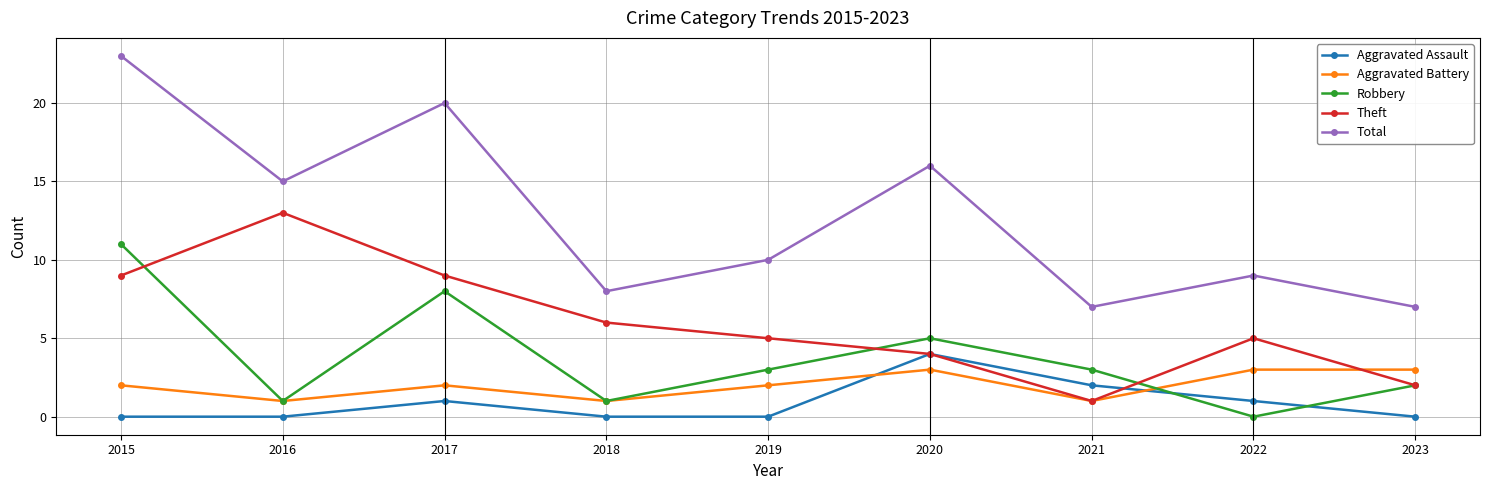

What is the highest value of the Total series?

23